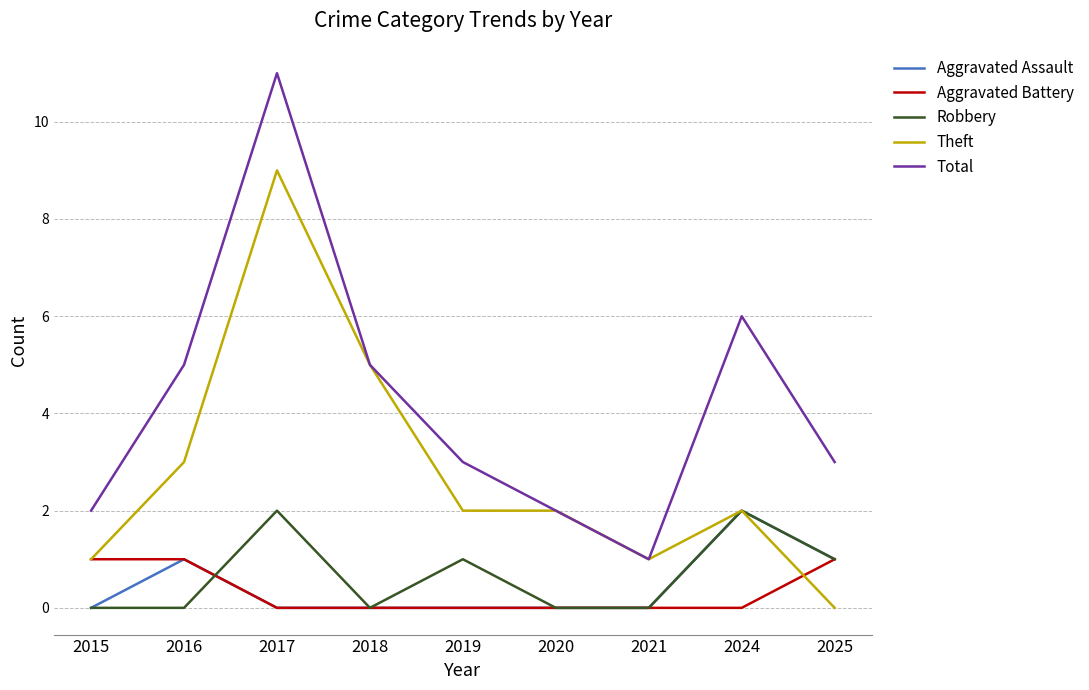

What is the difference between the highest and lowest values at 2024?

6